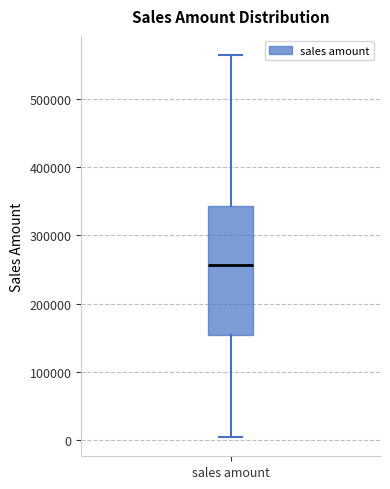

Transcribe this box plot: give where the median line is, the range the box spans, and where the two whiskers end, as read against the y-axis. The values are not printed on the chart, so give them approximately, as read against the axis.

median 260000, box 150000 to 340000, whiskers 0 to 560000